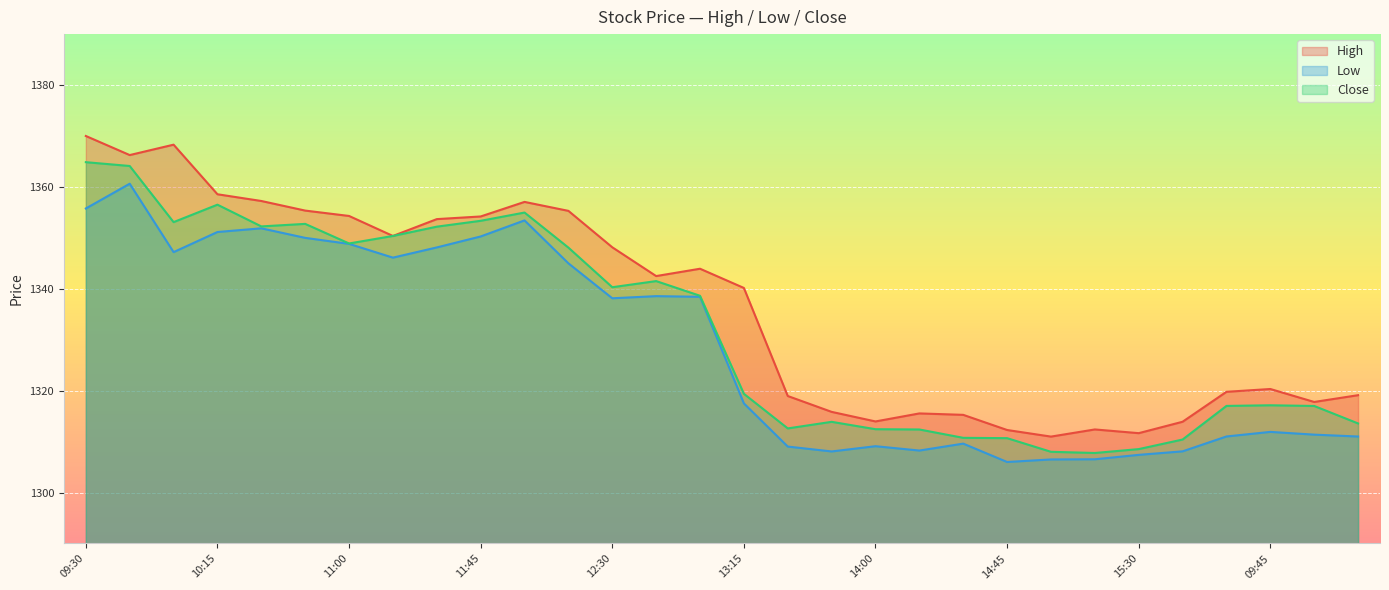

What is the lowest value of the Low series?

1306.0